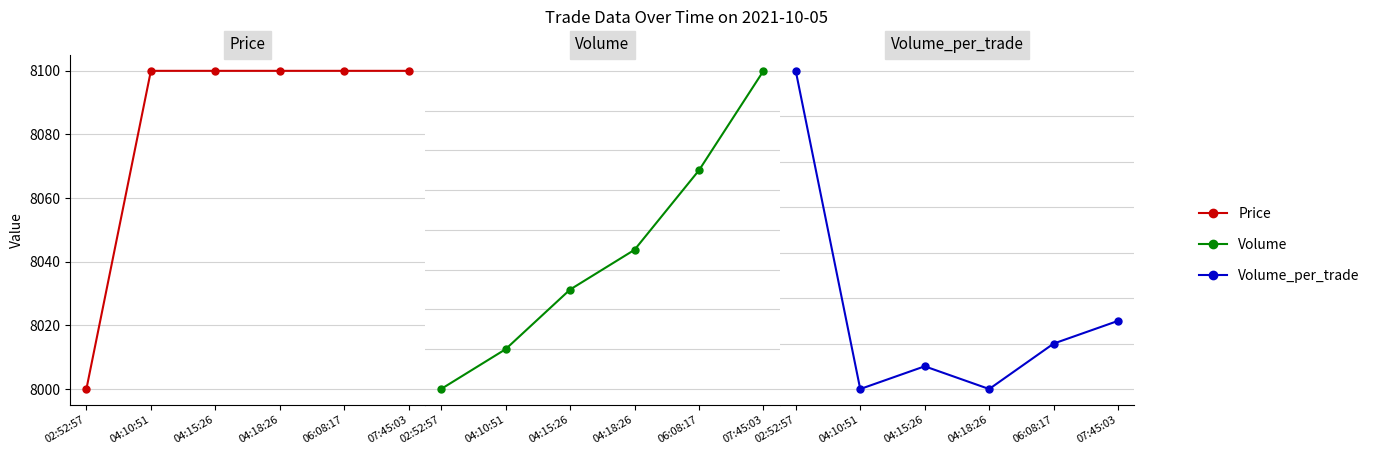

True or false: Volume_per_trade and Volume intersect in this chart.

False